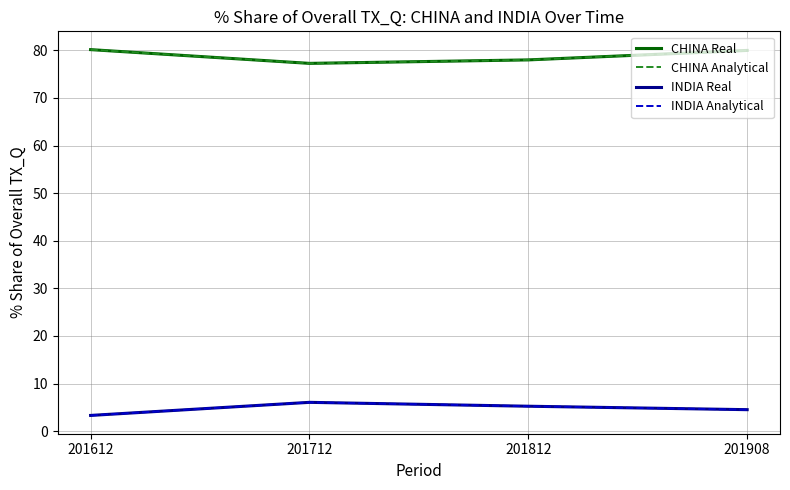

What is the value of the INDIA Real point at the 3rd from the left?

5.3